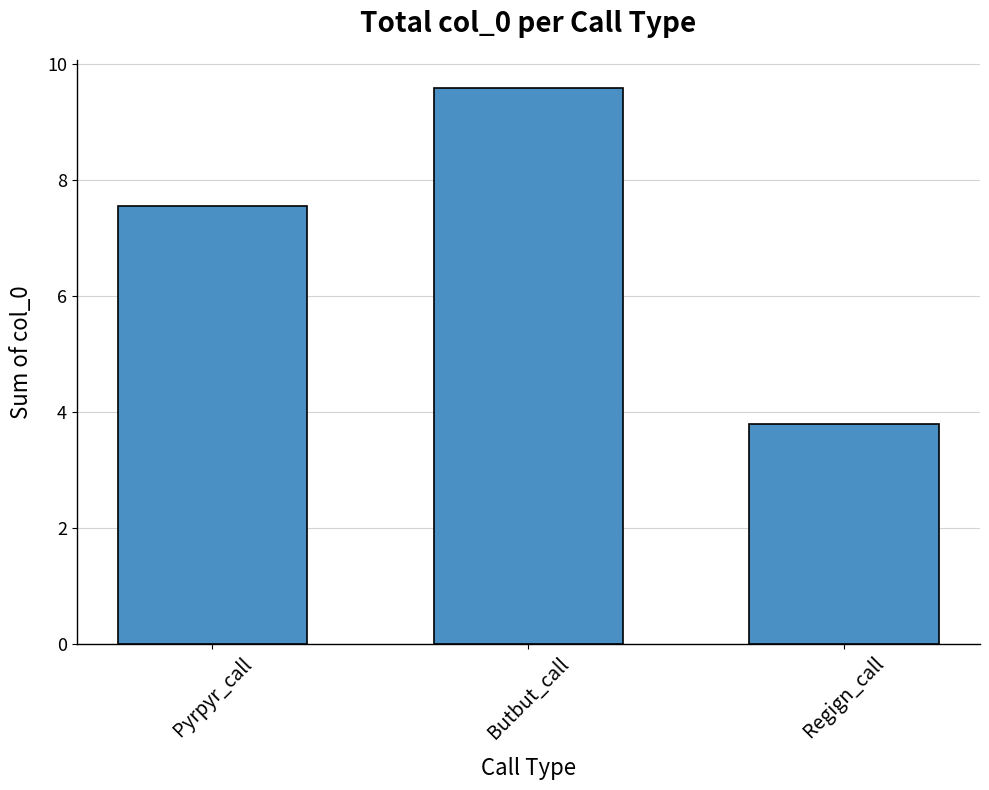

How many values exceed 7?

2